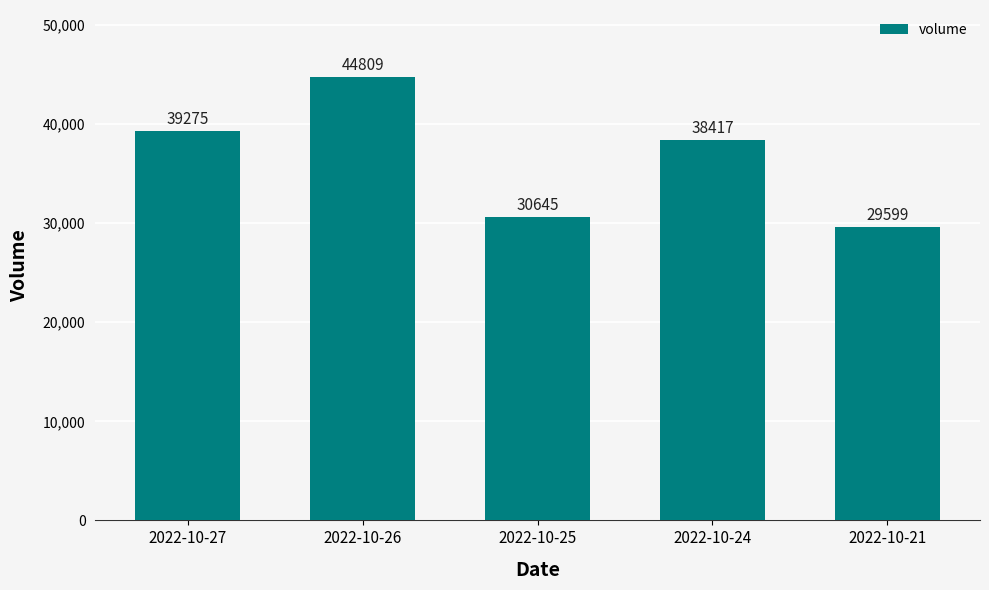

List the labels in order of value, smallest first.

2022-10-21, 2022-10-25, 2022-10-24, 2022-10-27, 2022-10-26